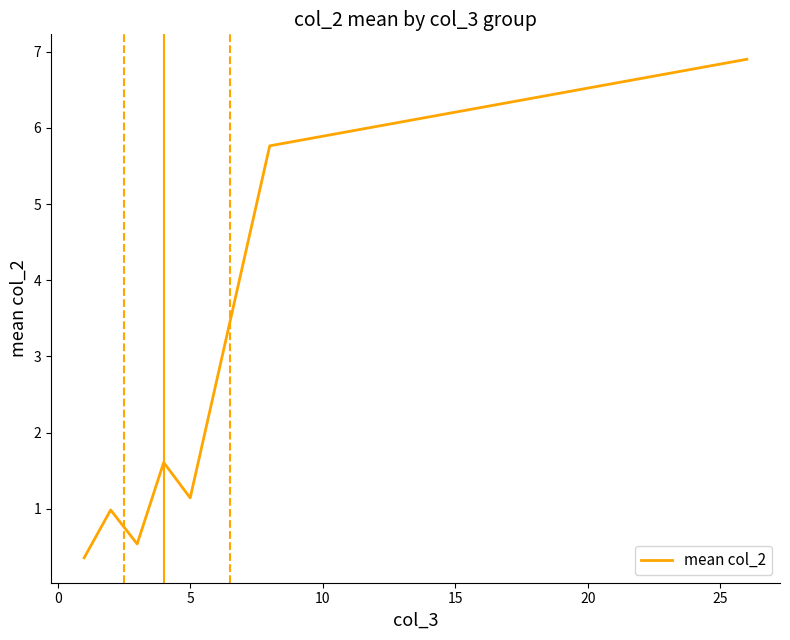

What is the difference between the maximum and minimum values?

6.5